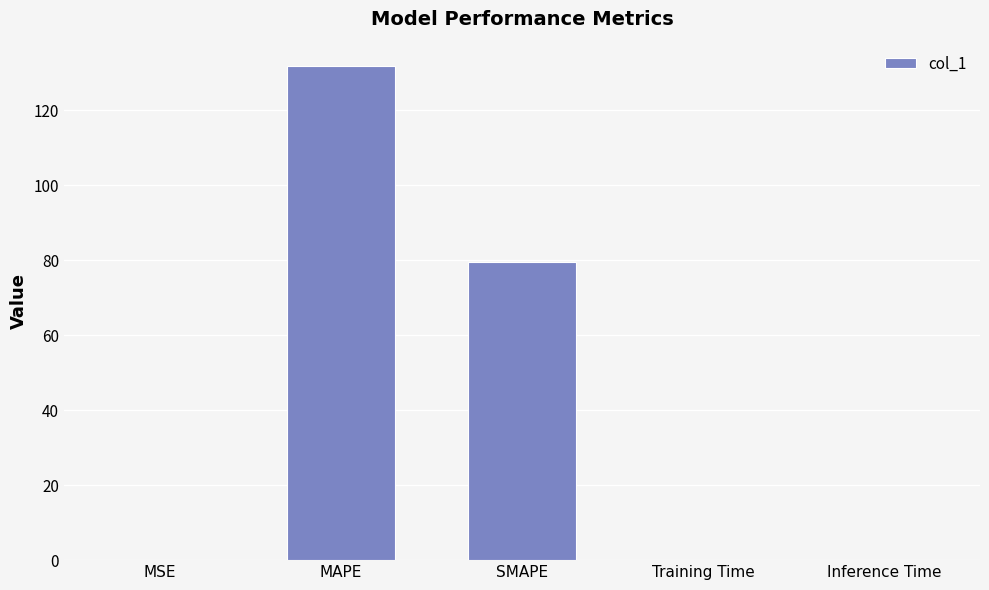

True or false: the data shows 228.2 at MAPE.

False